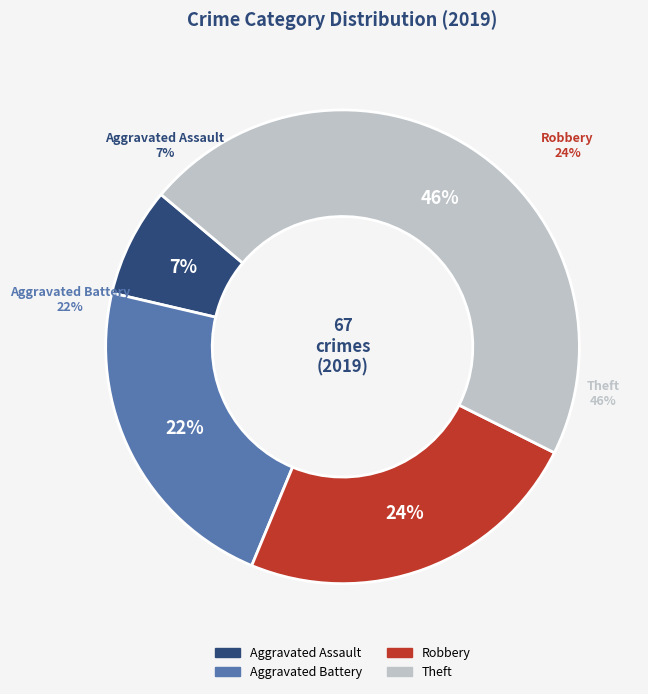

To the nearest percent, what percentage of the pie is Robbery?

24%